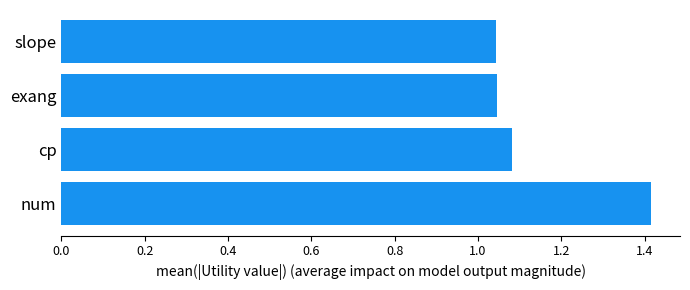

True or false: the data shows 1.9 at slope.

False